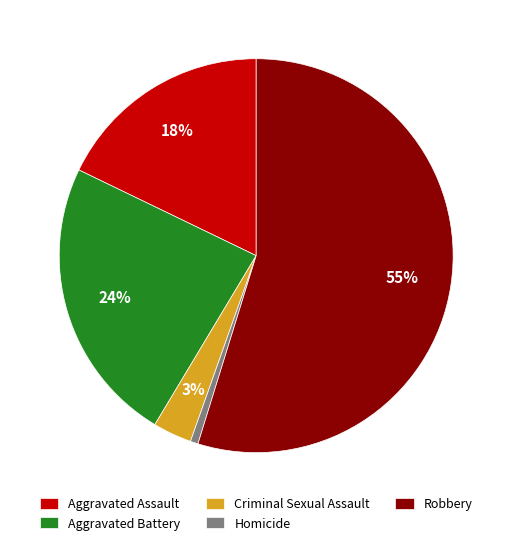

Does any single category account for the majority?

Yes